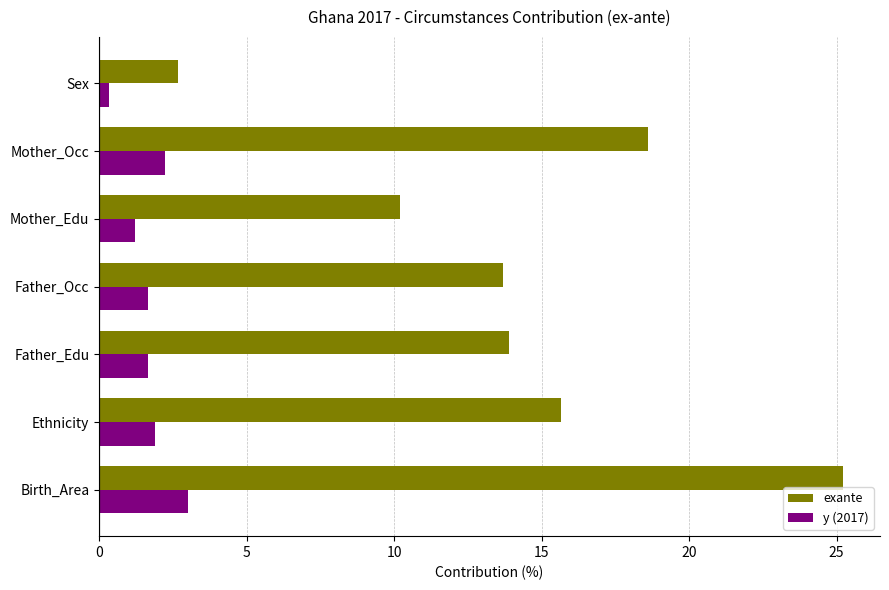

What is the spread (max minus min) of values at Birth_Area?

22.2